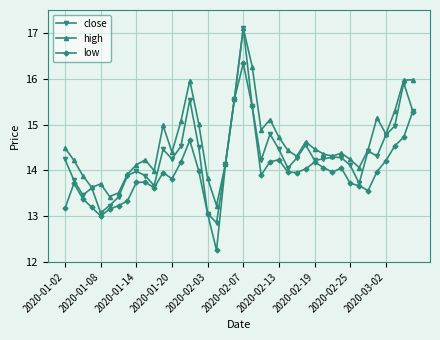

In low, how many points are higher than both neighbors (excluding endpoints)?

8